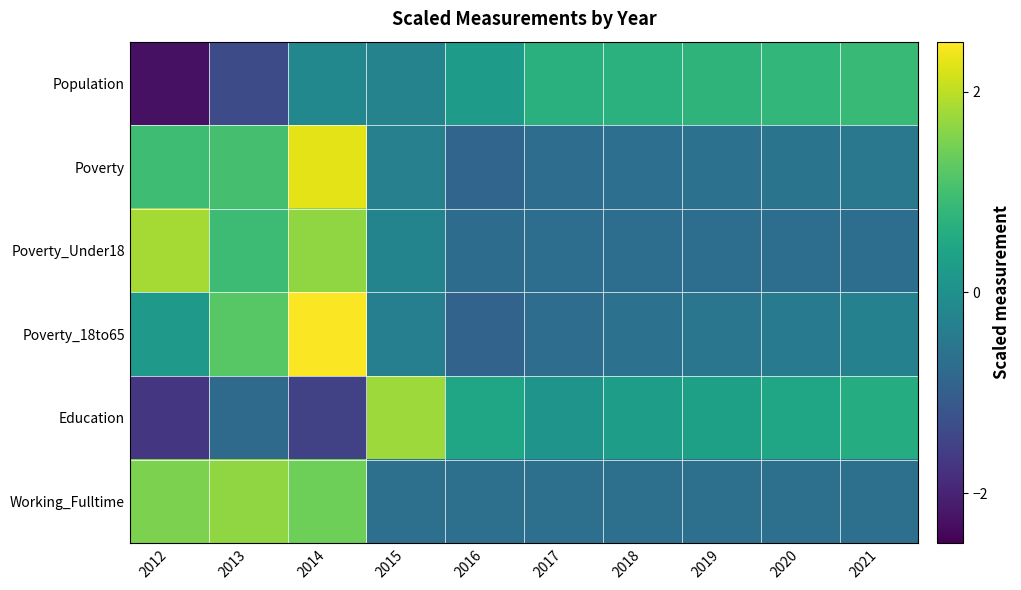

Which label corresponds to the largest value in the chart?

2014